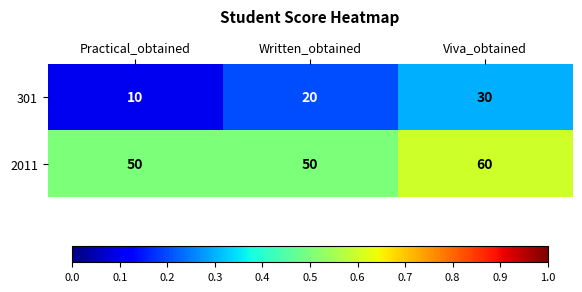

Which series changed the most between Practical_obtained and Viva_obtained?

301